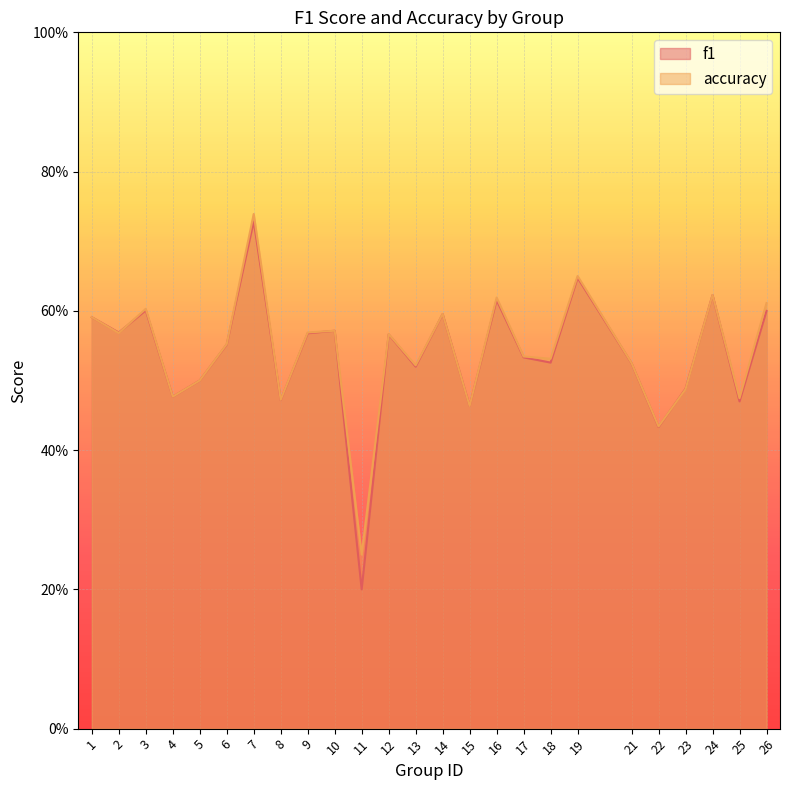

Reading left to right, list all the values displayed in this chart.

f1: 1=0.6	2=0.6	3=0.6	4=0.5	5=0.5	6=0.6	7=0.7	8=0.5	9=0.6	10=0.6	11=0.2	12=0.6	13=0.5	14=0.6	15=0.5	16=0.6	17=0.5	18=0.5	19=0.6	21=0.5	22=0.4	23=0.5	24=0.6	25=0.5	26=0.6
accuracy: 1=0.6	2=0.6	3=0.6	4=0.5	5=0.5	6=0.6	7=0.7	8=0.5	9=0.6	10=0.6	11=0.2	12=0.6	13=0.5	14=0.6	15=0.5	16=0.6	17=0.5	18=0.5	19=0.7	21=0.5	22=0.4	23=0.5	24=0.6	25=0.5	26=0.6